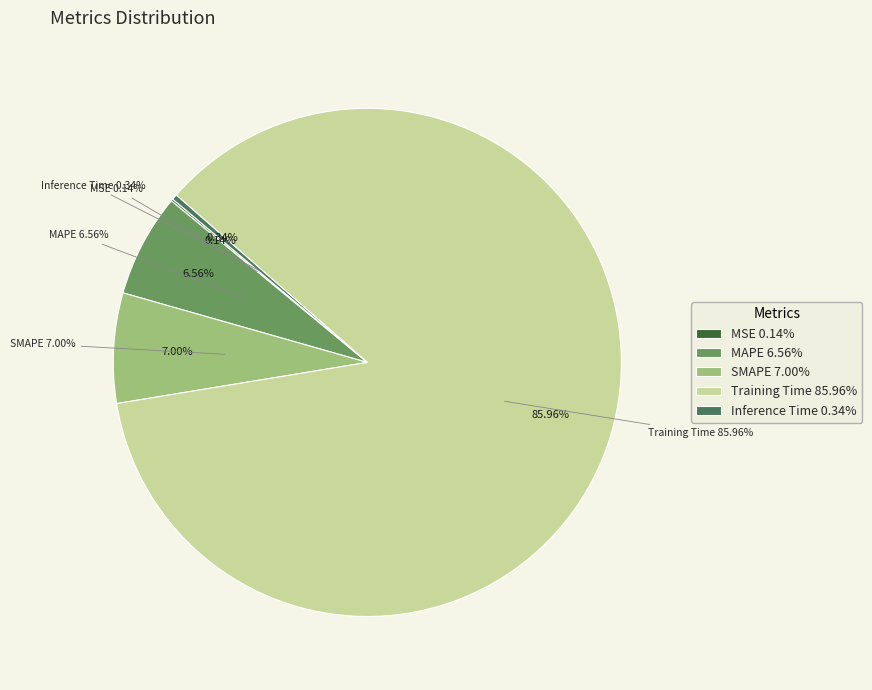

Combined, what portion of the pie is MSE and Inference Time?

0.5%